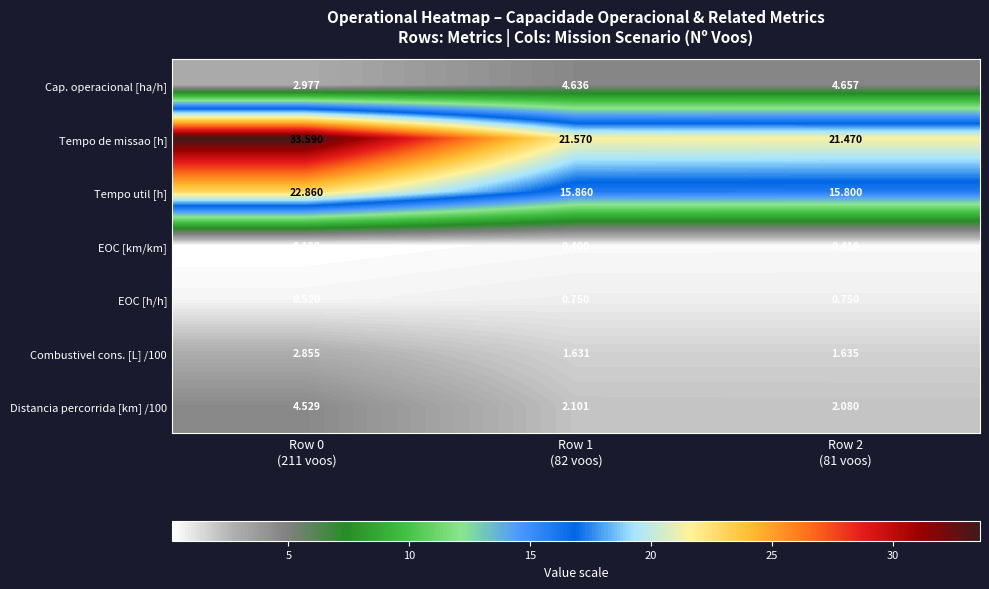

Which series has the largest range (max minus min)?

Tempo de missao [h]